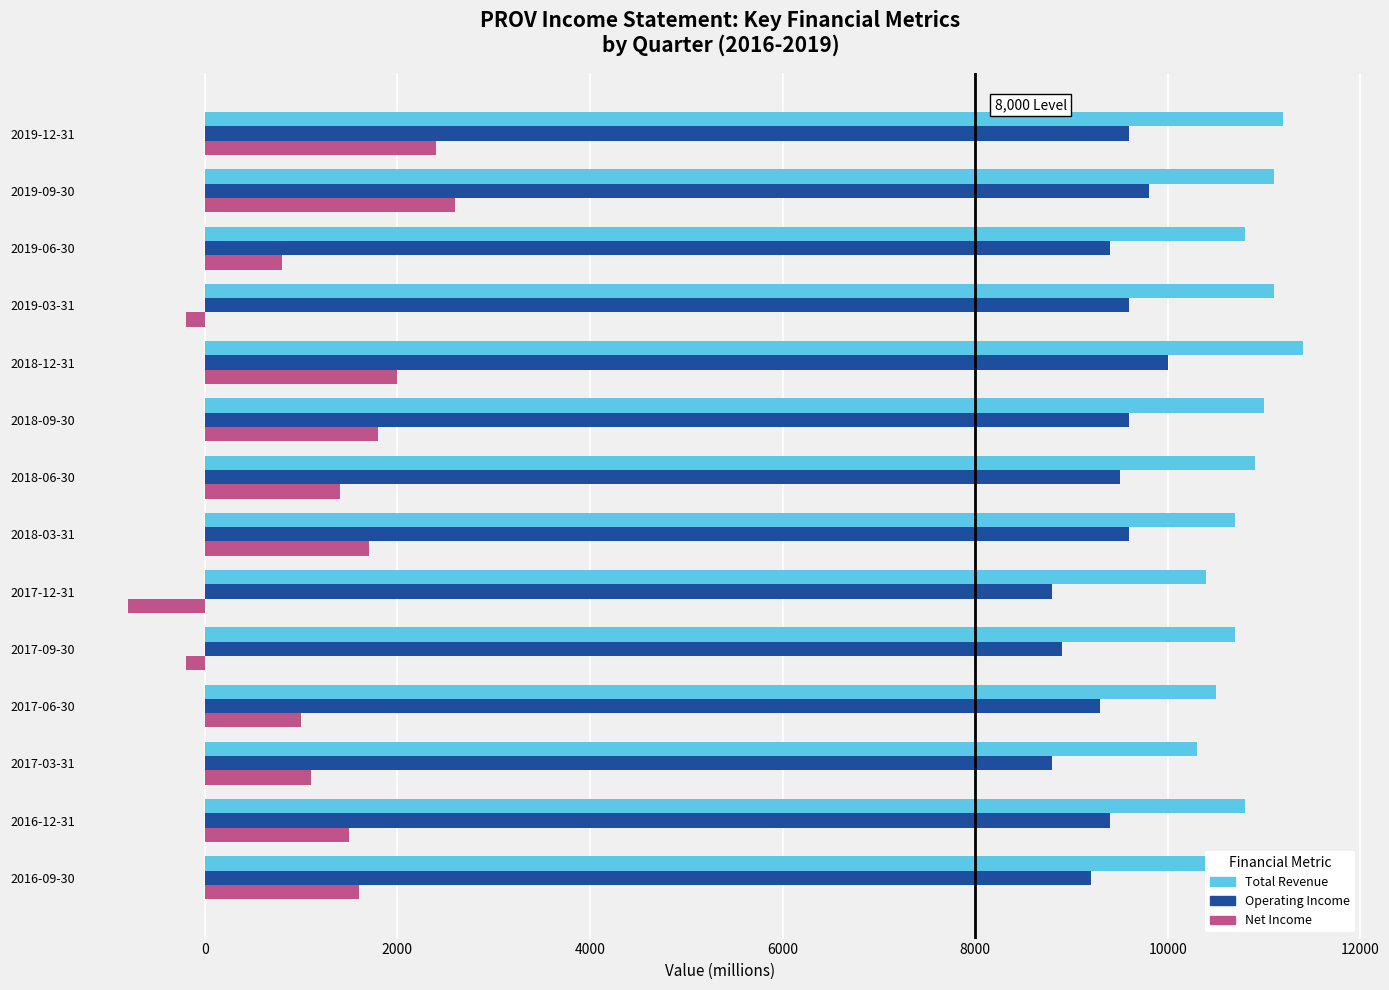

What is the sum of all Net Income values?

16700